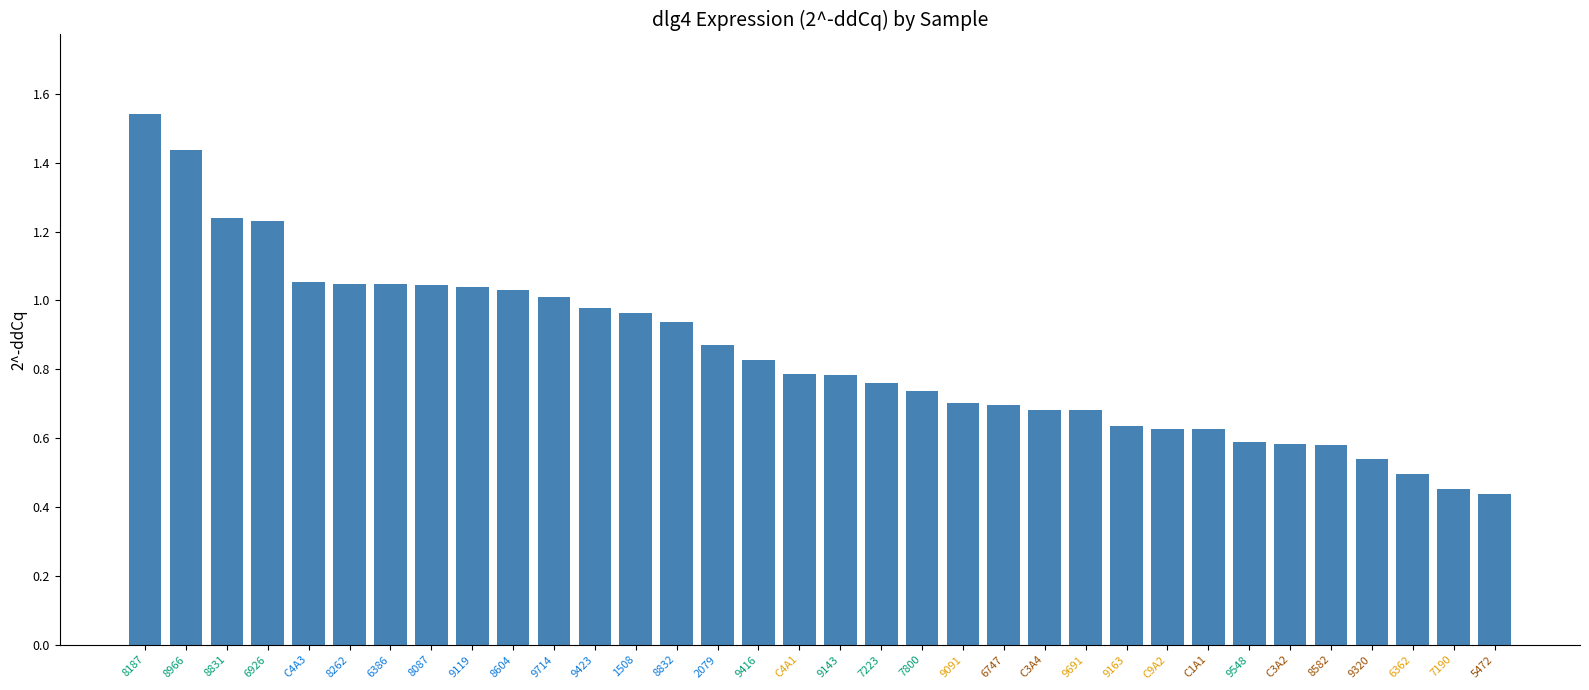

Which has a higher value, 9714 or C3A2?

9714